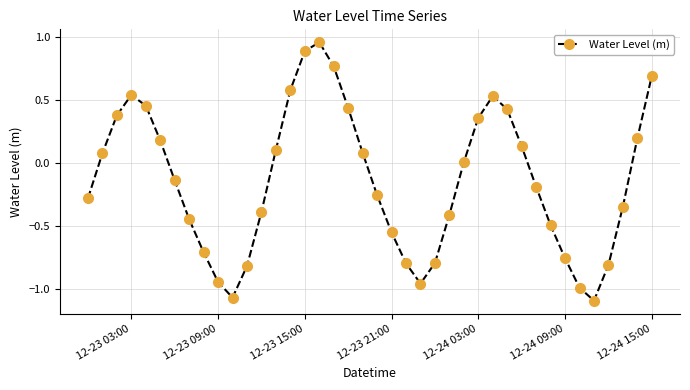

True or false: there are more than 1 points higher than both neighbors.

True